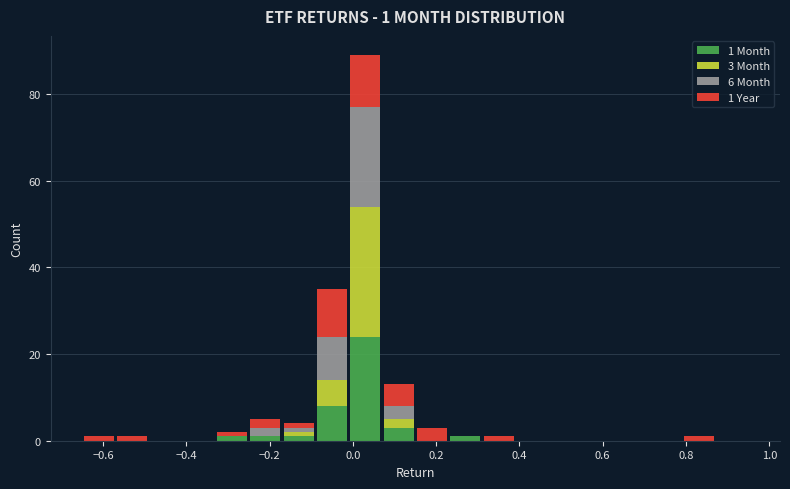

Which range on the x-axis has the tallest stacked bar (by total height)?

-0.01 to 0.07